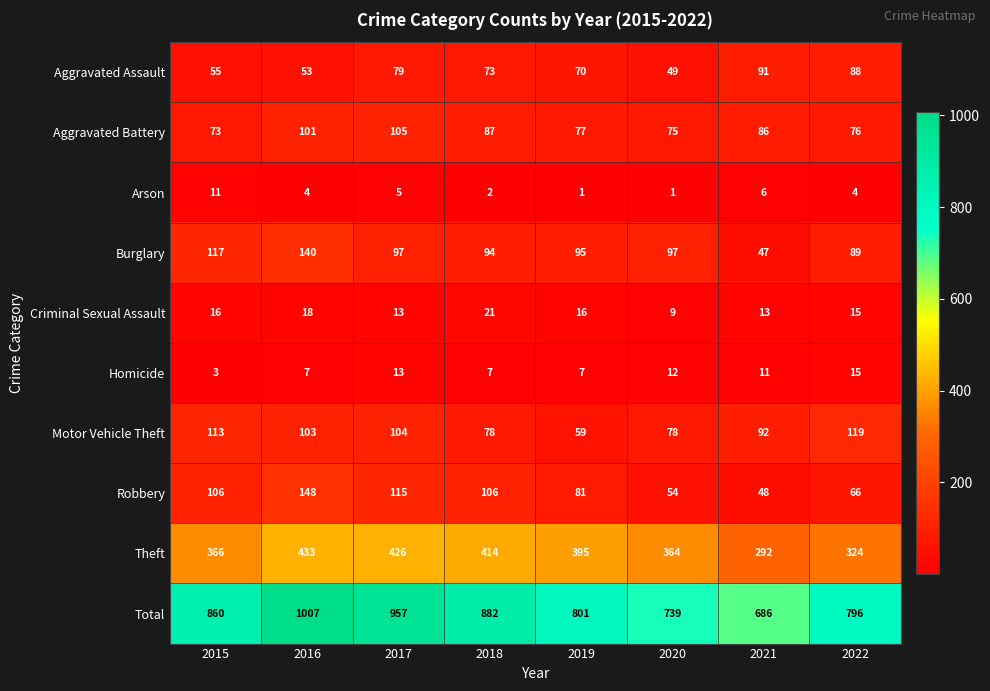

What is the minimum value shown in the chart?

1